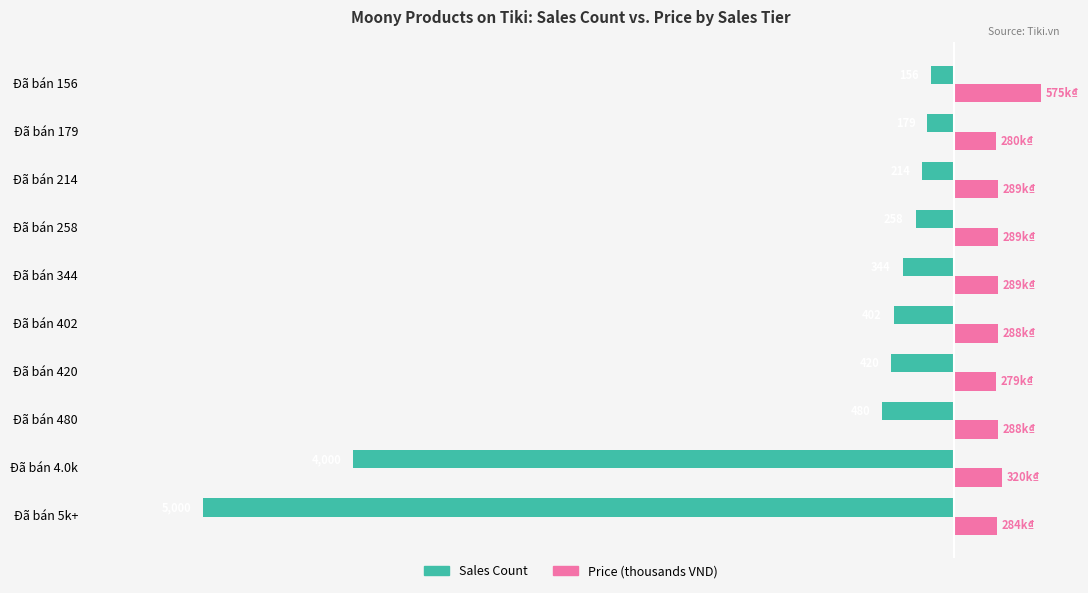

What is the sum of all Sales Count values?

-11453.0